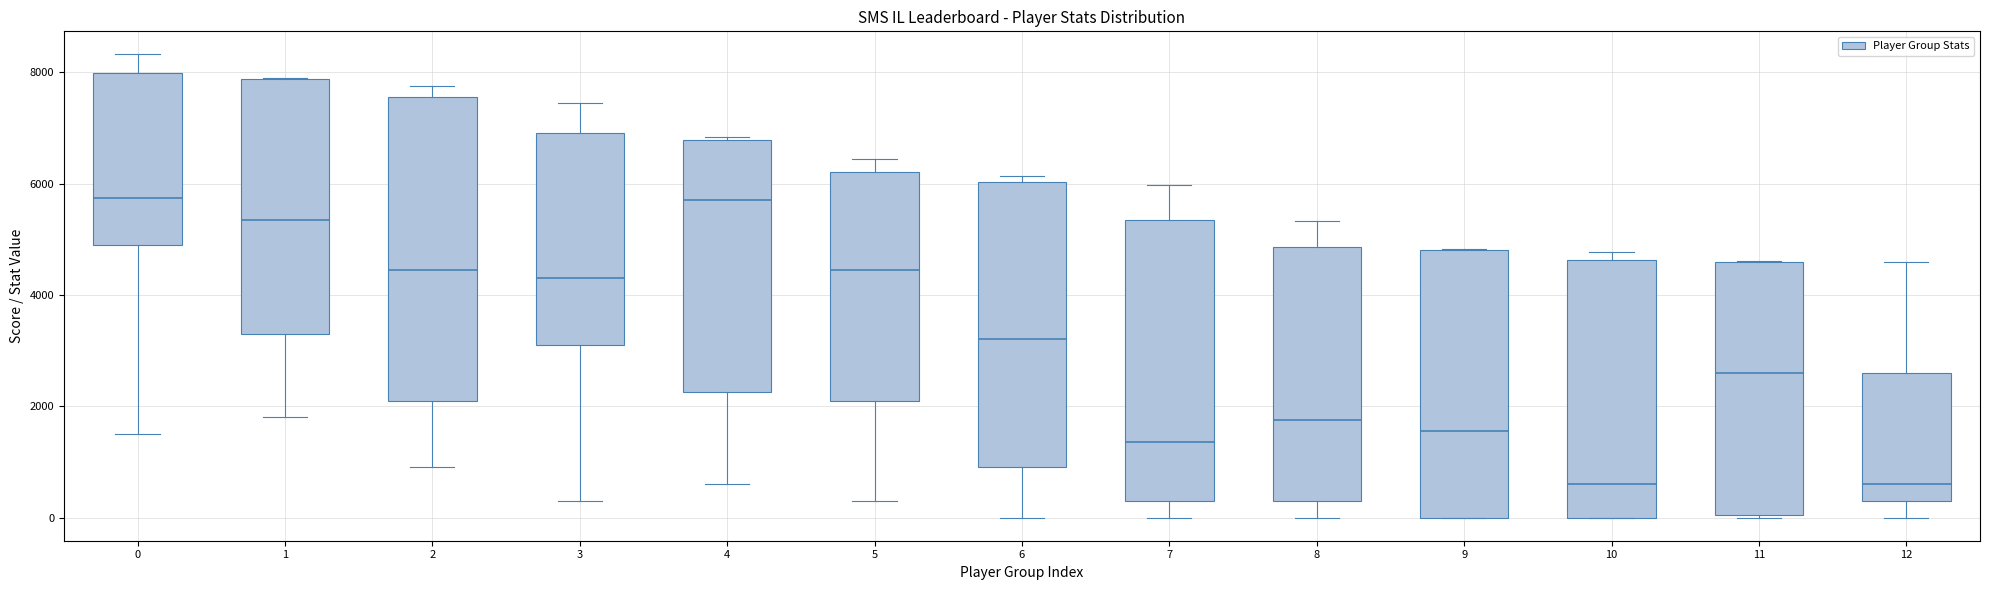

Reading left to right, transcribe this box plot: for each box, give where its median line is, the range the box spans, and where its two whiskers end, as read against the y-axis. The values are not printed on the chart, so give them approximately, as read against the axis.

0: median 5800, box 5000 to 8000, whiskers 1600 to 8400
1: median 5400, box 3400 to 7800, whiskers 1800 to 8000
2: median 4400, box 2200 to 7600, whiskers 1000 to 7800
3: median 4400, box 3200 to 7000, whiskers 400 to 7400
4: median 5800, box 2200 to 6800, whiskers 600 to 6800
5: median 4400, box 2200 to 6200, whiskers 400 to 6400
6: median 3200, box 1000 to 6000, whiskers 0 to 6200
7: median 1400, box 400 to 5400, whiskers 0 to 6000
8: median 1800, box 400 to 4800, whiskers 0 to 5400
9: median 1600, box 0 to 4800, whiskers 0 to 4800
10: median 600, box 0 to 4600, whiskers 0 to 4800
11: median 2600, box 0 to 4600, whiskers 0 to 4600
12: median 600, box 400 to 2600, whiskers 0 to 4600